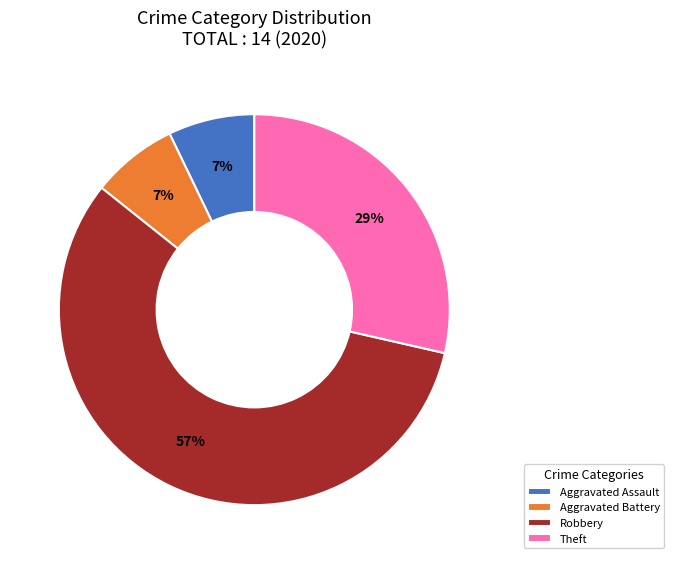

Is it true that Aggravated Battery is 21% of the pie?

False